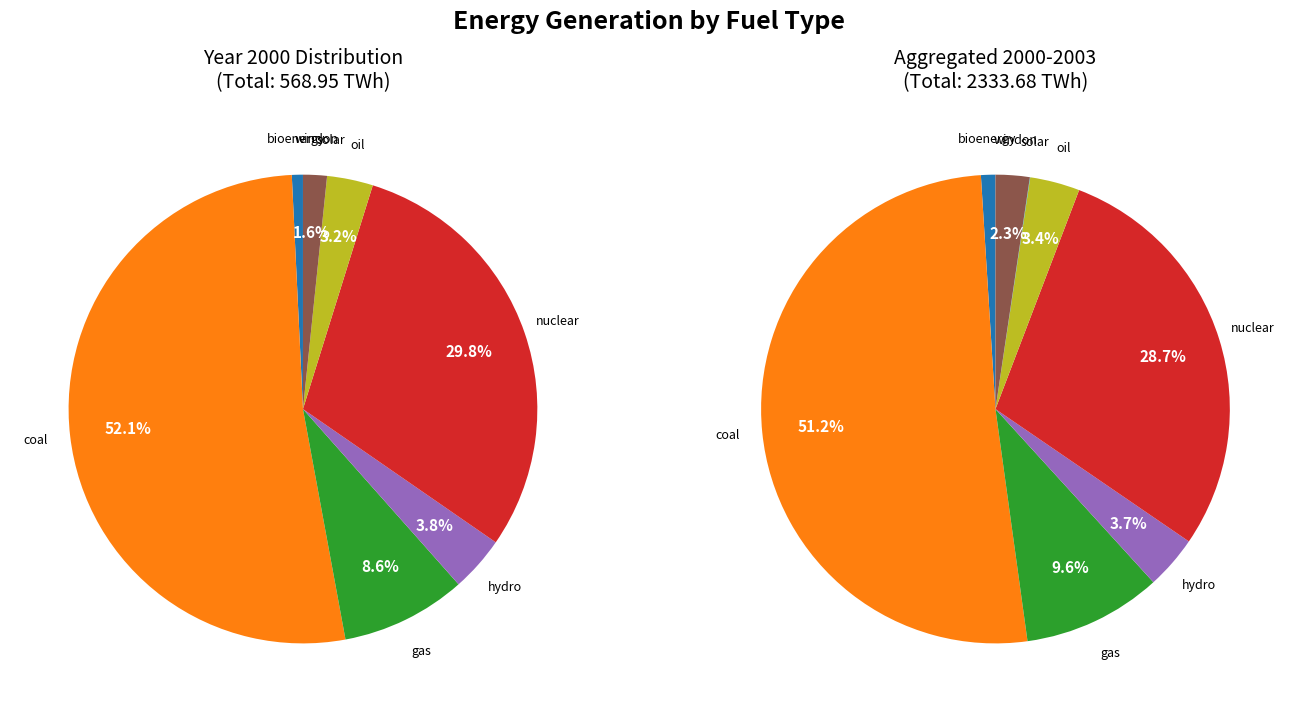

What percentage is the nuclear slice, to the nearest percent?

30%